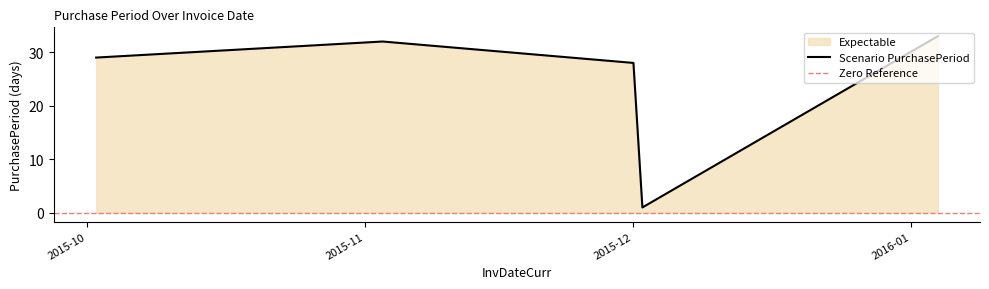

What is the label of the 1st point from the left?

2015-10-02